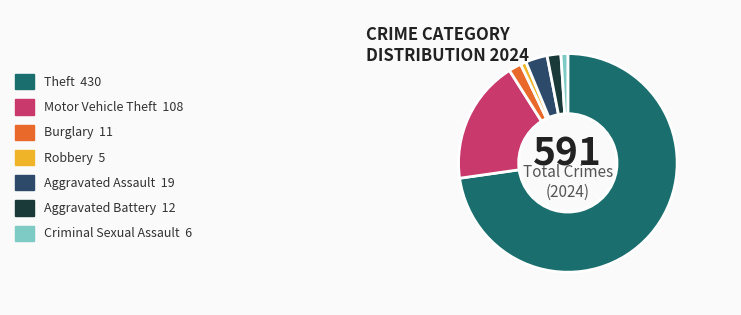

Is there a majority slice in this chart?

Yes